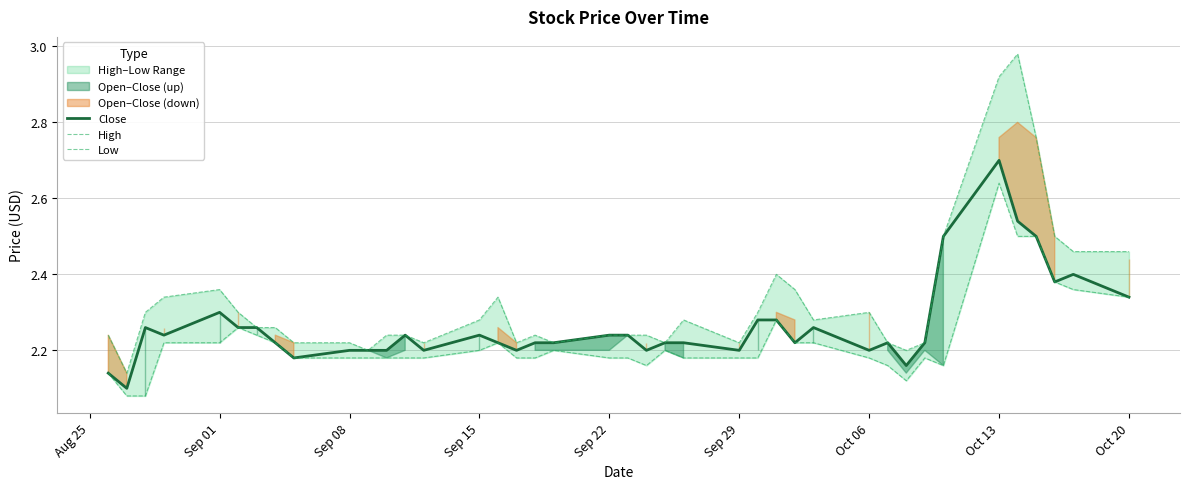

True or false: Close has a value of 1.1 at Sep 29.

False